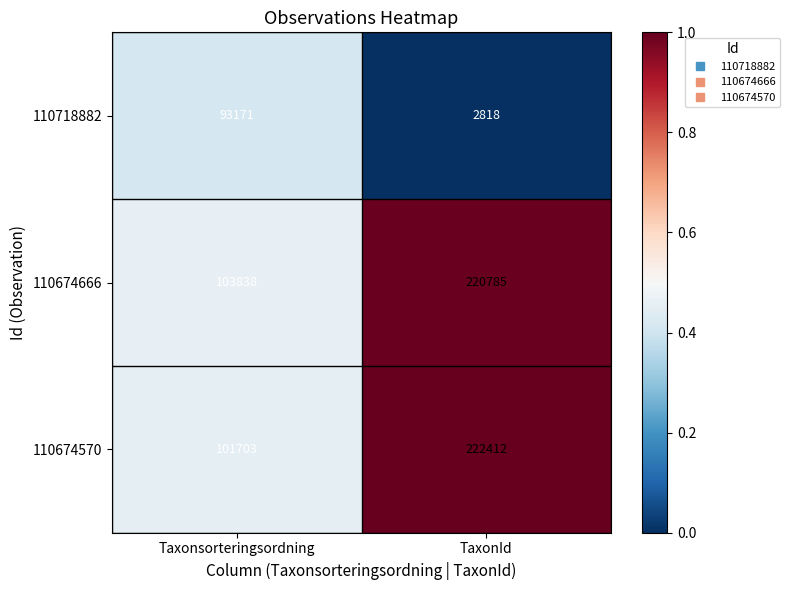

Reading left to right, what are all the values shown in this chart?

110718882: 93171	2818
110674666: 103838	220785
110674570: 101703	222412